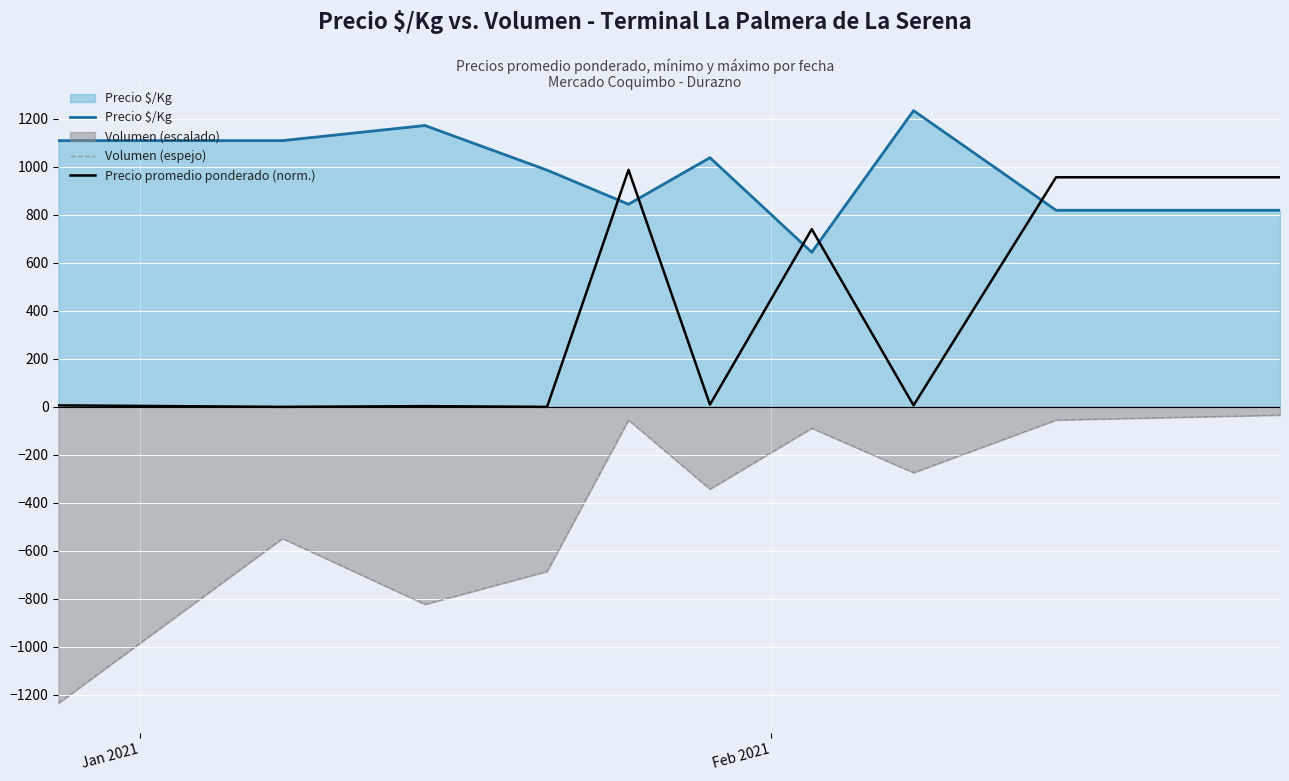

How many lines are shown in the chart?

3